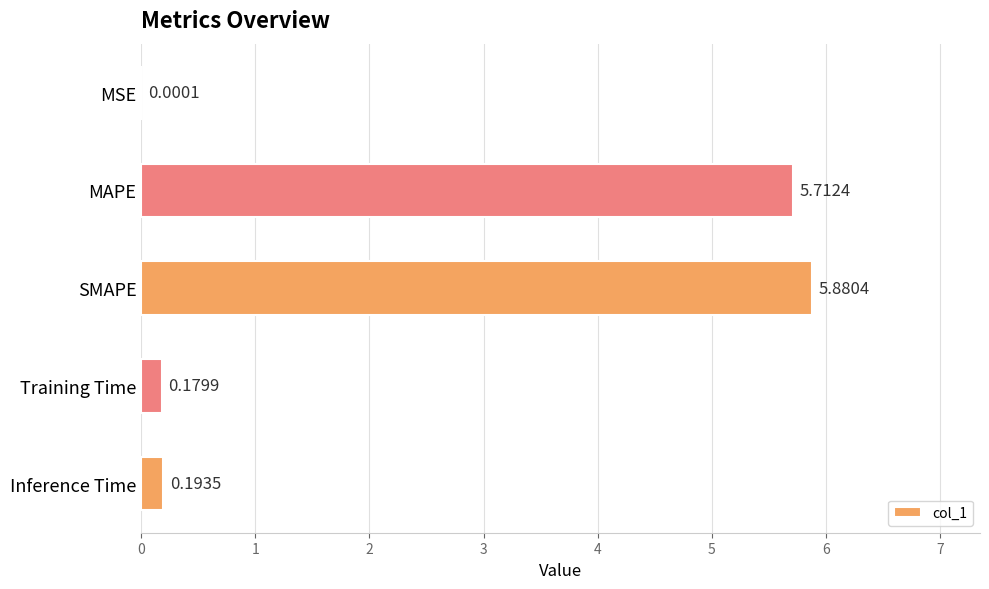

What is the sum of the values at Training Time and SMAPE?

6.1